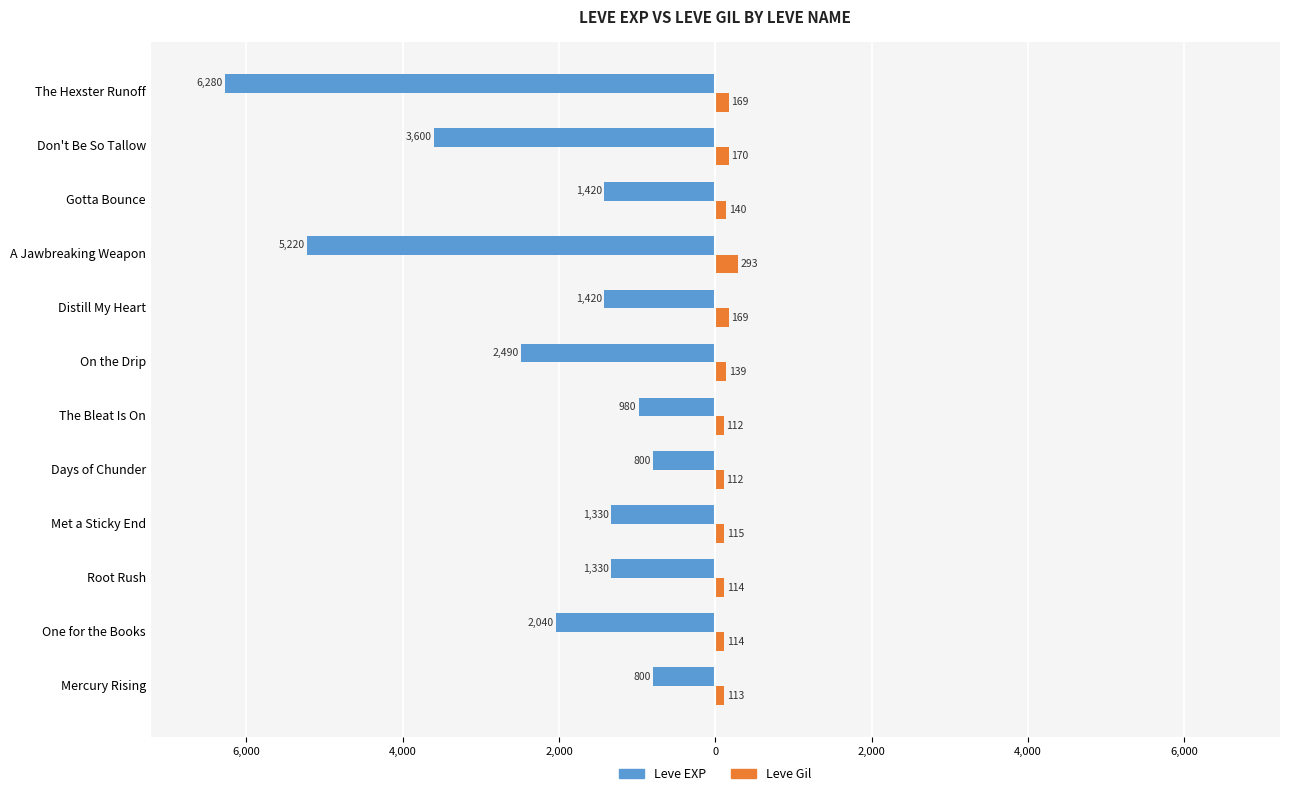

Reading left to right, extract all data points from this chart.

Leve EXP: -800	-2040	-1330	-1330	-800	-980	-2490	-1420	-5220	-1420	-3600	-6280
Leve Gil: 113	114	114	115	112	112	139	169	293	140	170	169